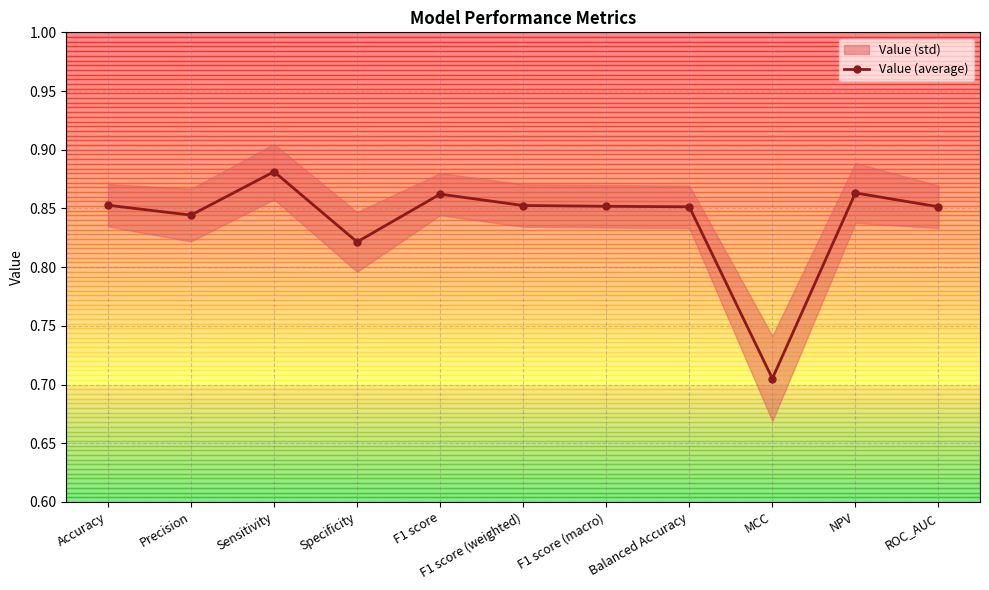

Rank the categories by value from lowest to highest.

MCC, Specificity, Precision, Balanced Accuracy, ROC_AUC, F1 score (macro), F1 score (weighted), Accuracy, F1 score, NPV, Sensitivity